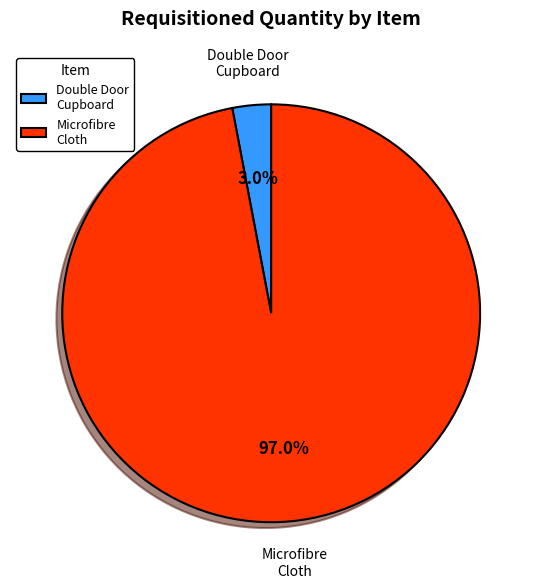

Count the number of slices in the pie.

2